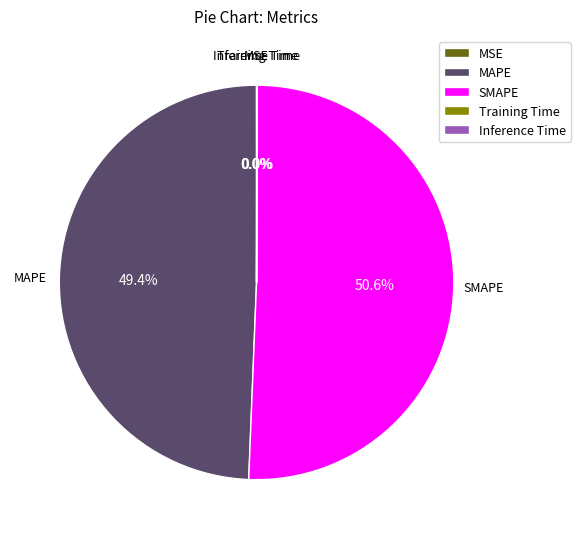

What is the majority slice?

SMAPE